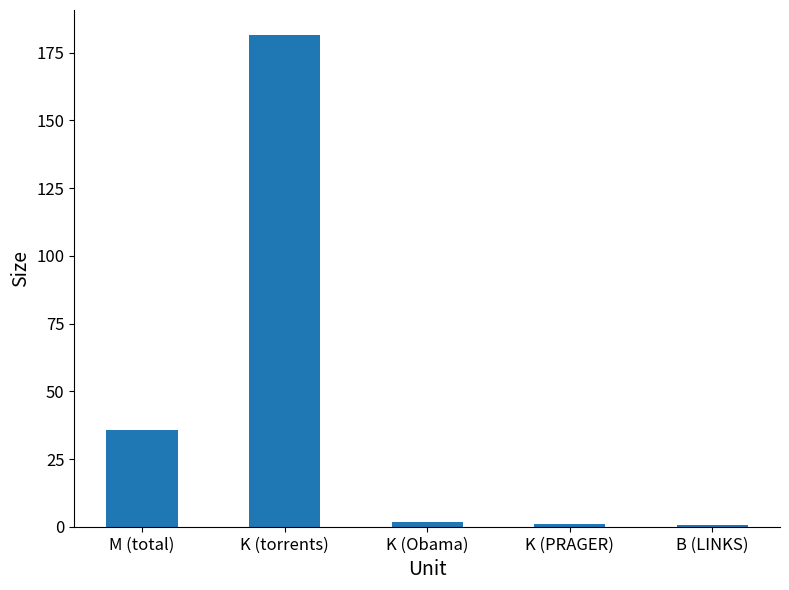

What is the label of the 3rd bar from the left?

K (Obama)